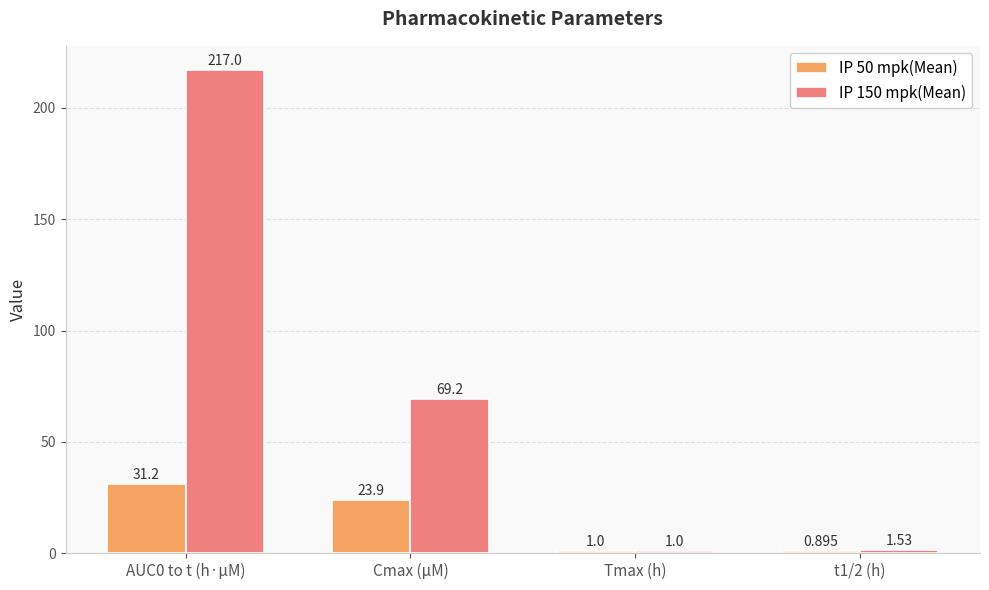

What is the spread (max minus min) of values at AUC0 to t (h·µM)?

185.8